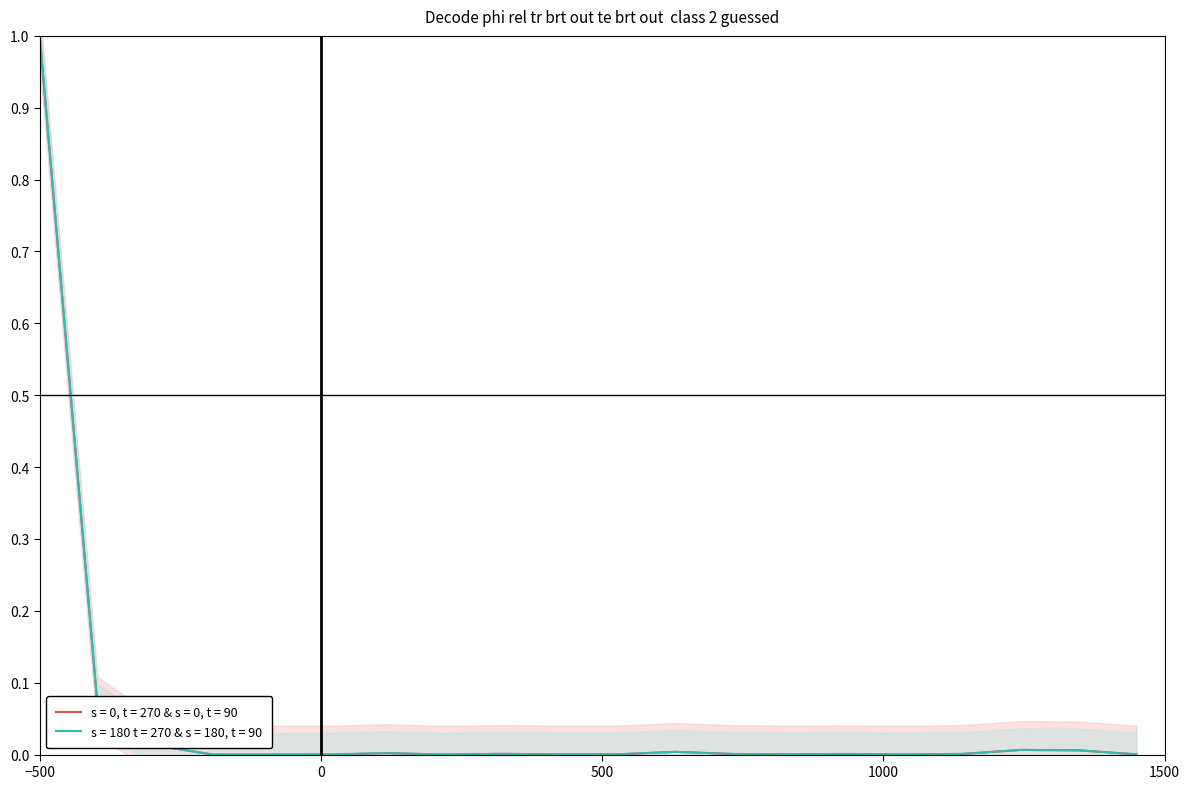

True or false: s = 0, t = 270 & s = 0, t = 90 and s = 180 t = 270 & s = 180, t = 90 cross at least once.

False